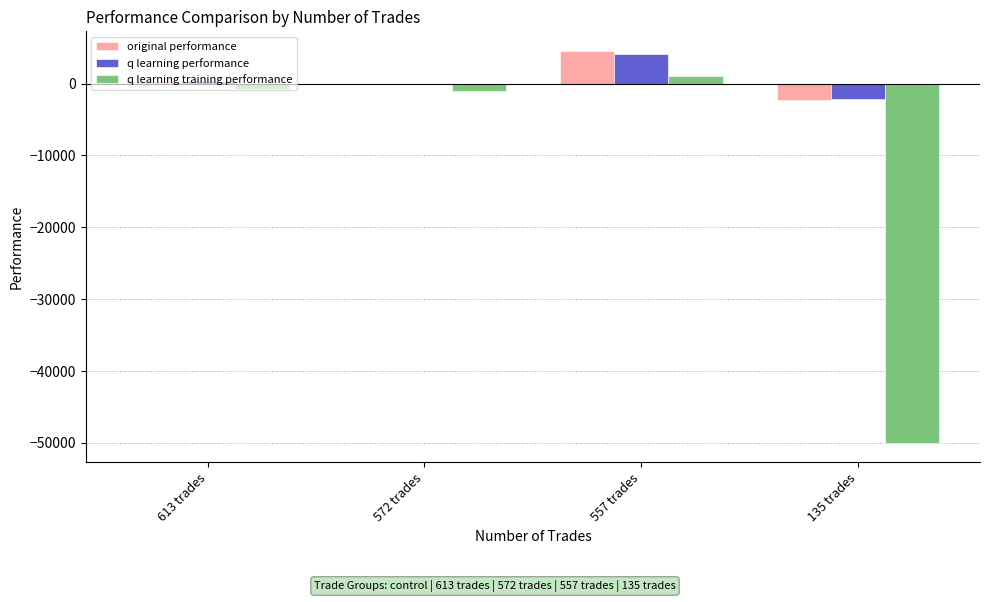

What are all the series names shown in the legend?

original performance, q learning performance, q learning training performance